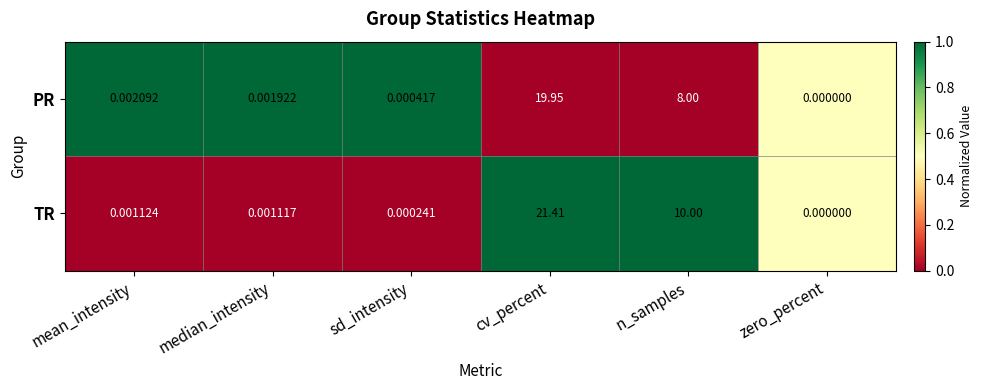

List the series in order of their peak value, lowest first.

PR, TR